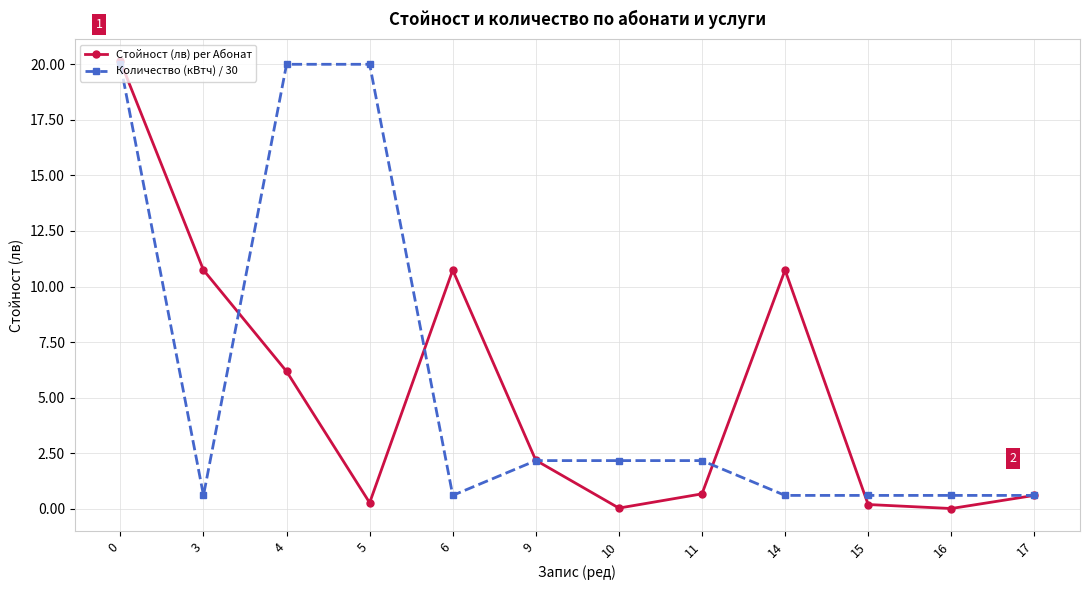

Is this an area chart (filled region under the line)?

No